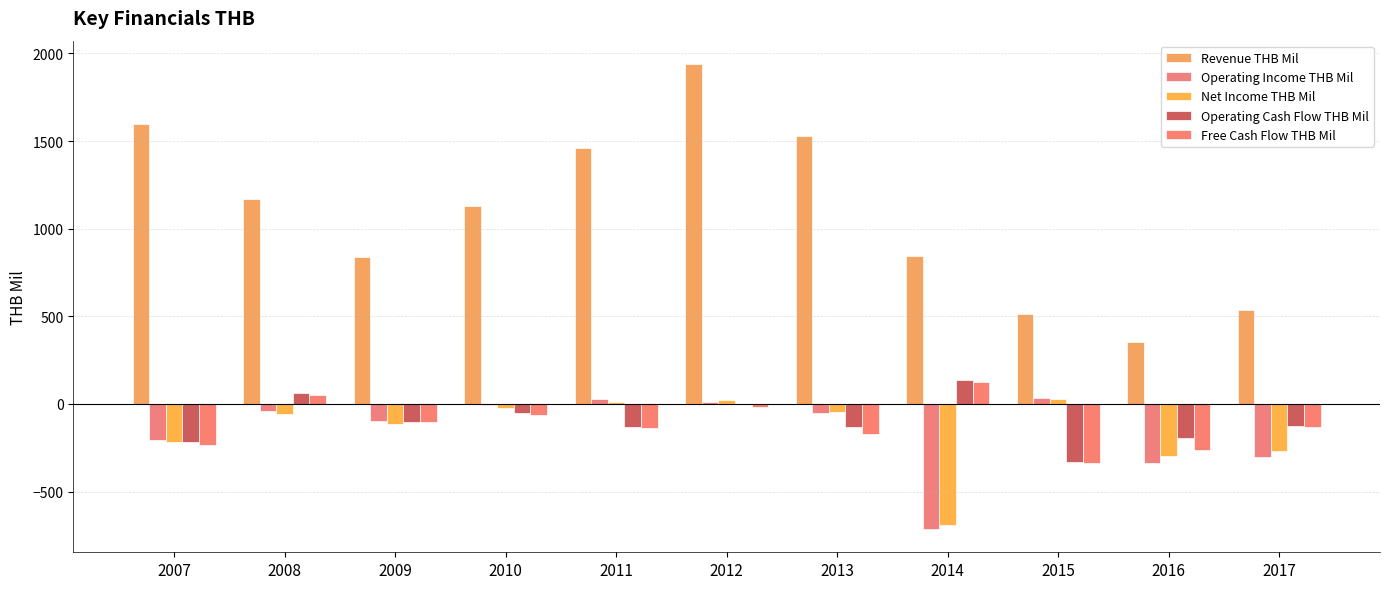

True or false: Free Cash Flow THB Mil has a value of 126 at 2014.

True